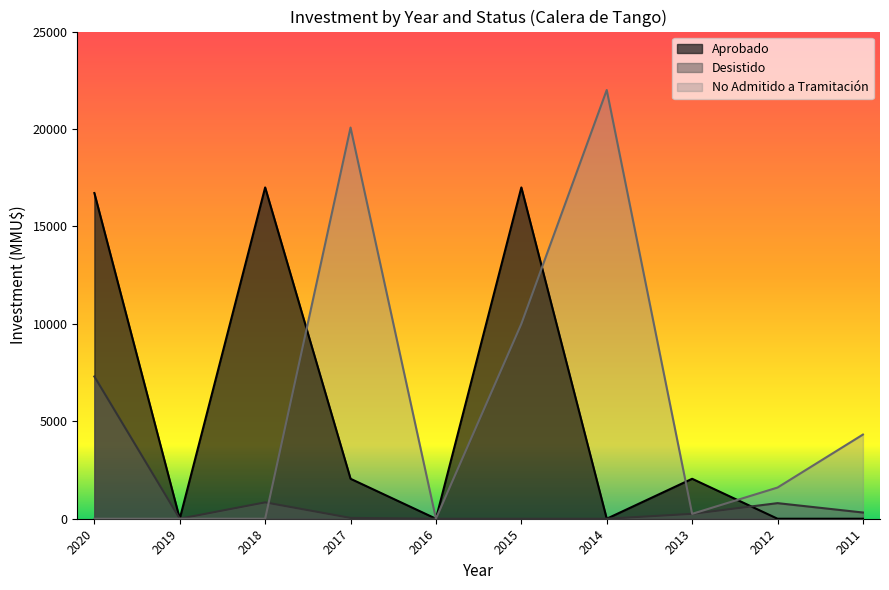

True or false: Desistido has more than 2 points higher than both neighbors.

False